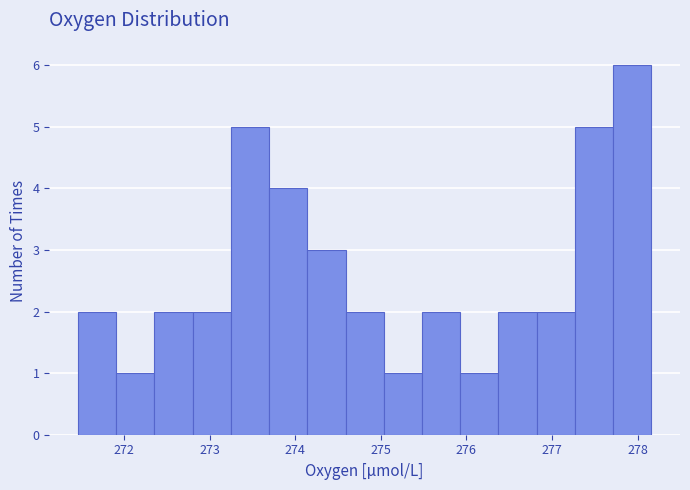

Reading left to right, list every bar in this chart as the range it spans on the x-axis followed by its height. Neither the bar edges nor the heights are printed on the chart, so give them approximately, as read against the axes.

271.5 to 271.9: 2
271.9 to 272.4: 1
272.4 to 272.8: 2
272.8 to 273.2: 2
273.2 to 273.7: 5
273.7 to 274.1: 4
274.1 to 274.6: 3
274.6 to 275.0: 2
275.0 to 275.5: 1
275.5 to 275.9: 2
275.9 to 276.4: 1
276.4 to 276.8: 2
276.8 to 277.3: 2
277.3 to 277.7: 5
277.7 to 278.2: 6